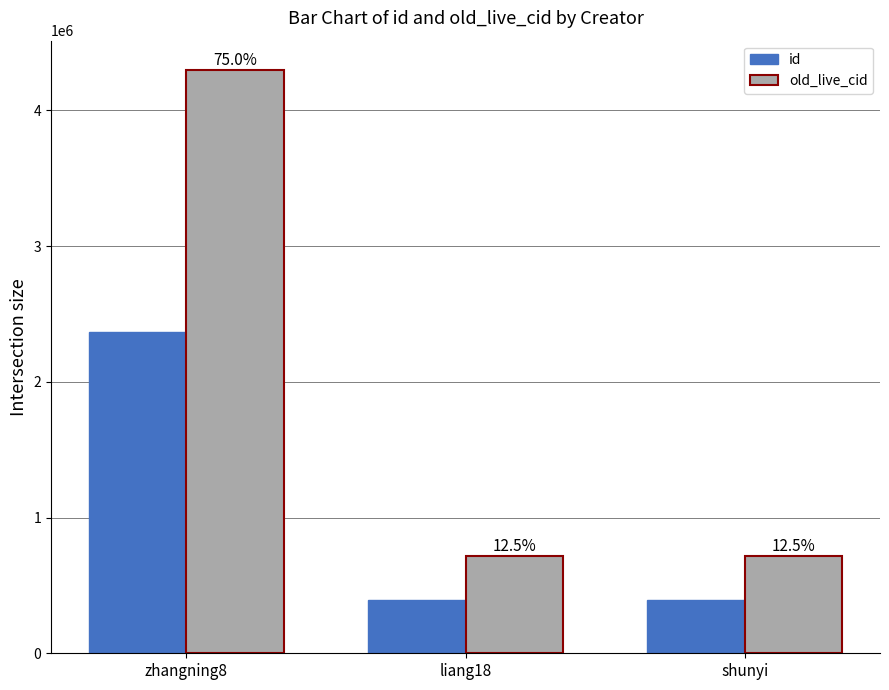

How many bars are there in total?

6